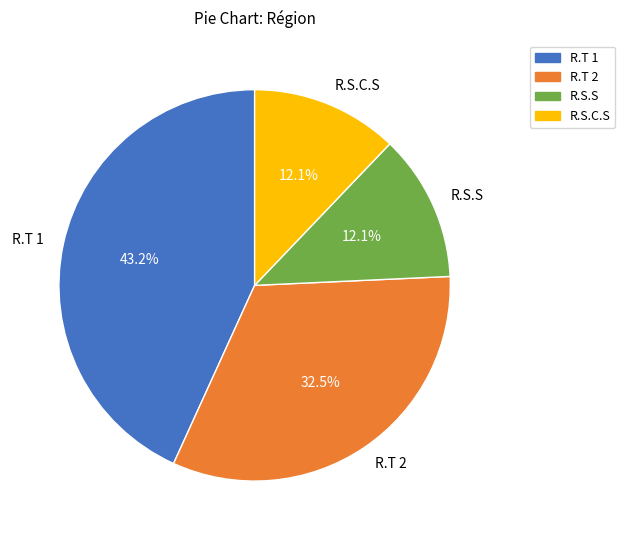

What is the ratio of the value at R.T 2 to the value at R.T 1?

0.8